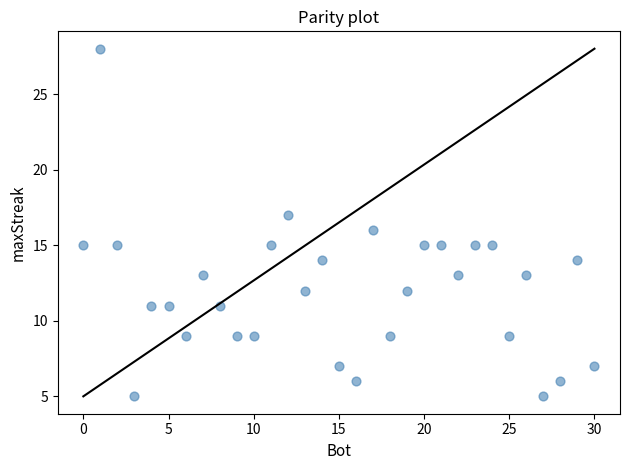

What is the range of X values (max minus min)?

30